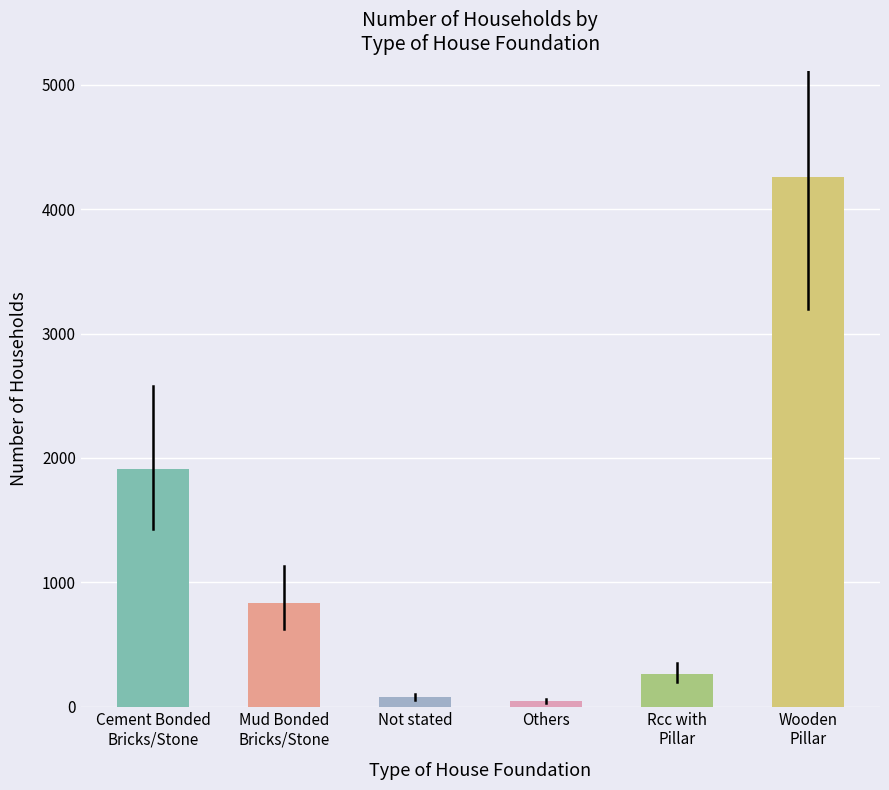

What is the maximum value shown in the chart?

4260